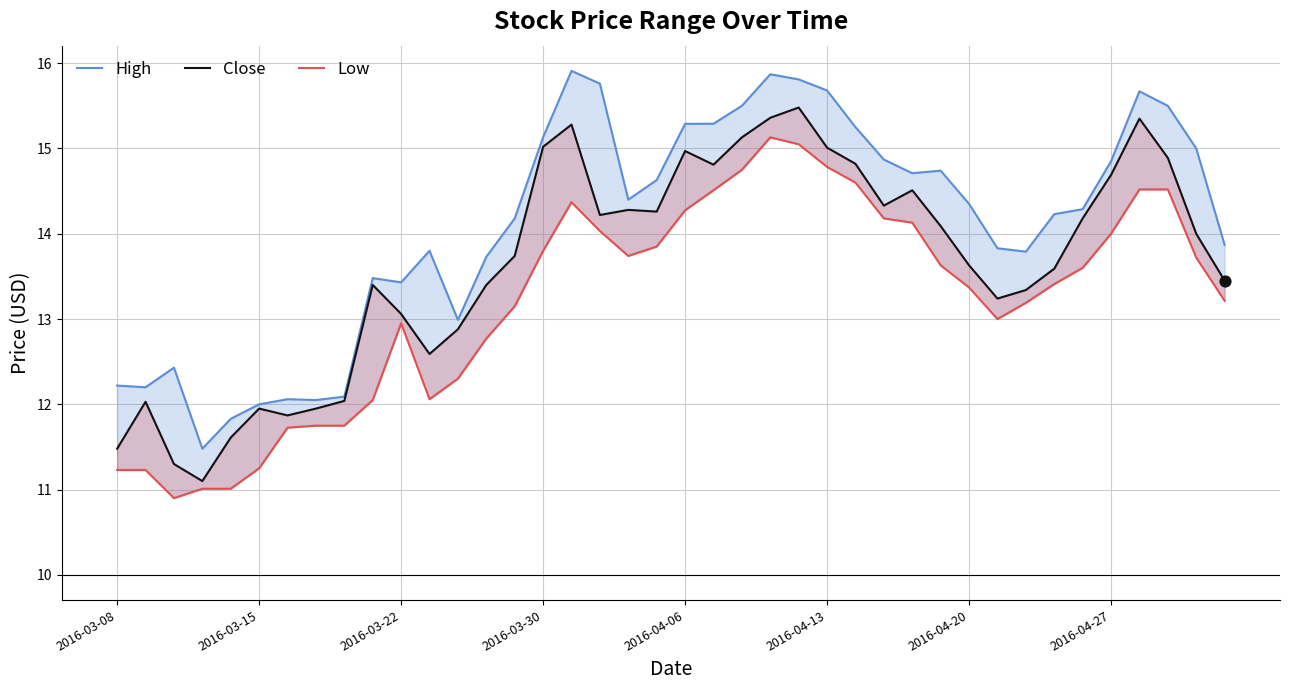

At how many categories does at least one series exceed 13?

30